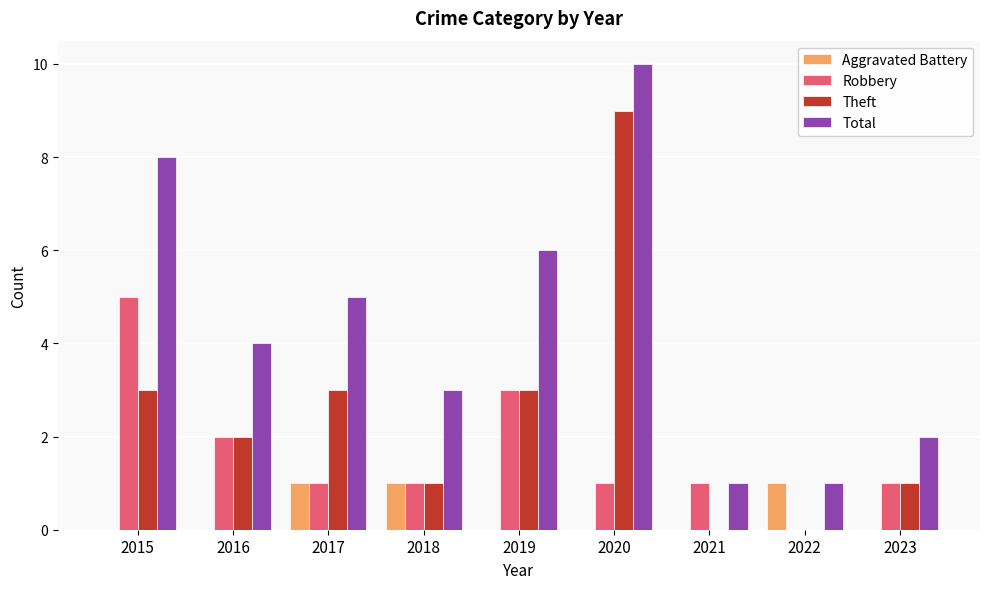

How many series are shown in this chart?

4